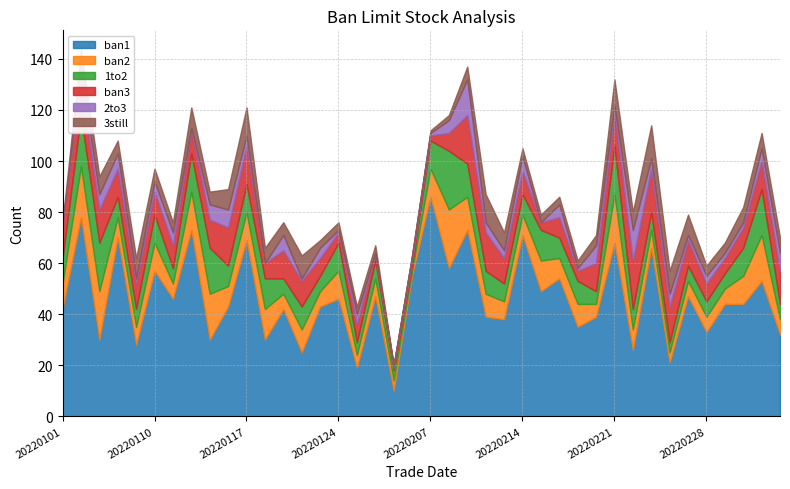

What are all the series names shown in the legend?

ban1, ban2, 1to2, ban3, 2to3, 3still